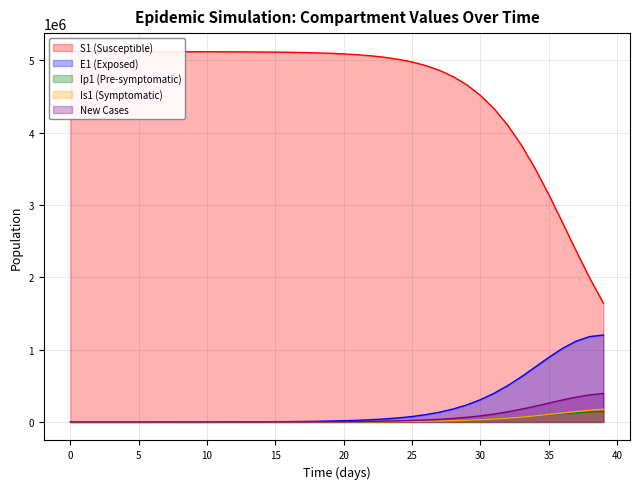

Which series has the largest range (max minus min)?

S1